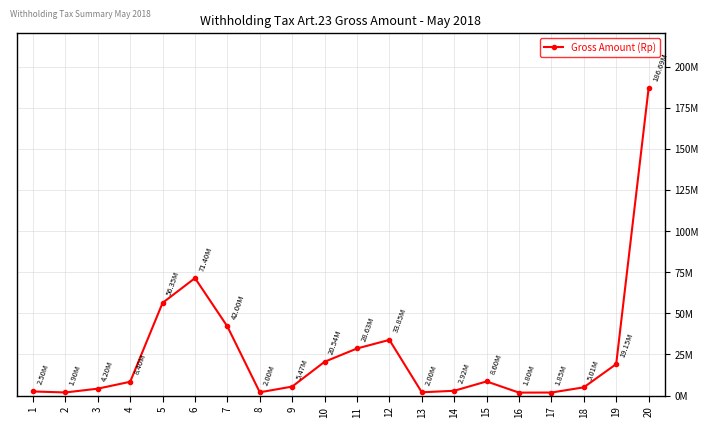

List the labels in order of value, smallest first.

16, 17, 2, 8, 13, 1, 14, 3, 18, 9, 4, 15, 19, 10, 11, 12, 7, 5, 6, 20